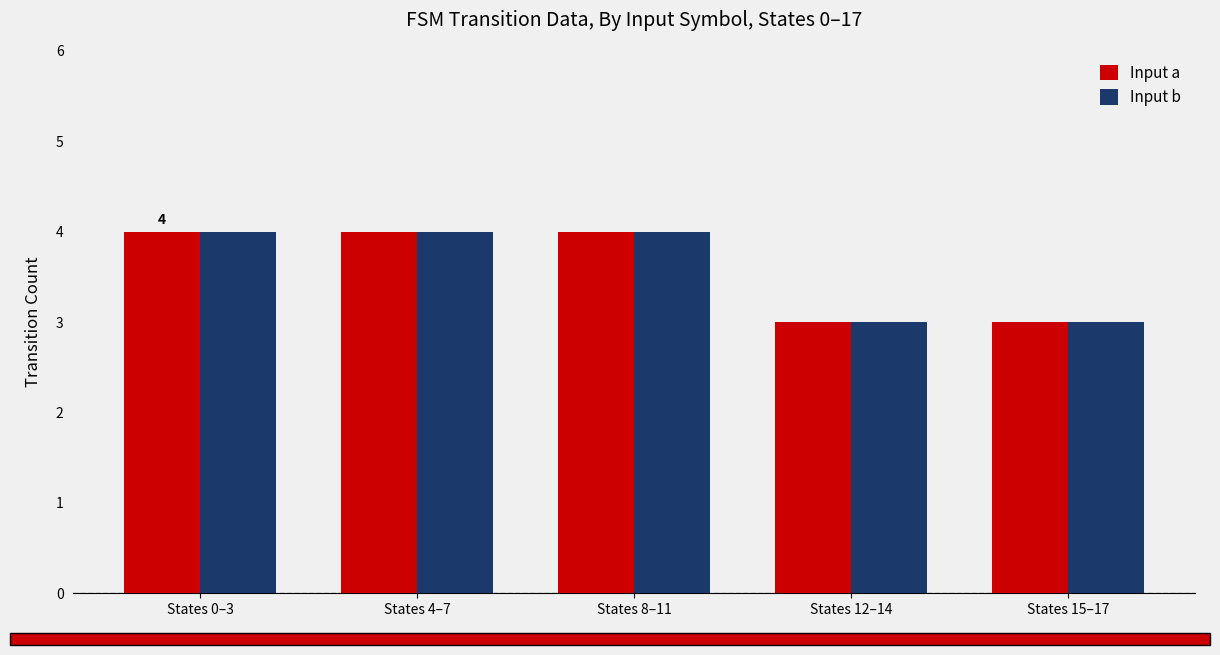

Count the Input b values in the range 3 to 4.

5